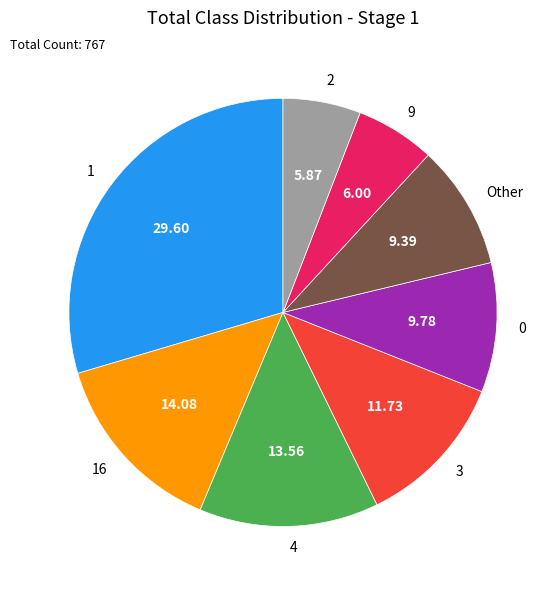

Is 0 the majority of the pie?

No